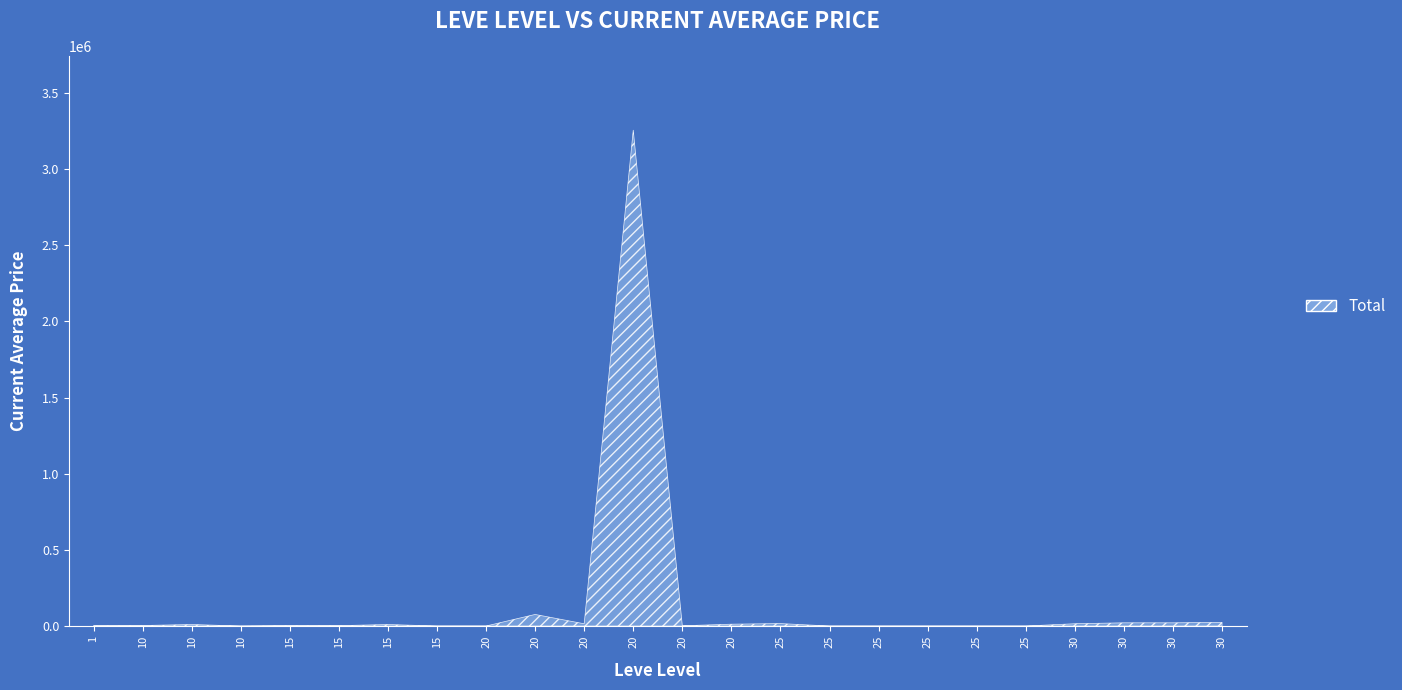

At which category does the data reach its first local valley?

10